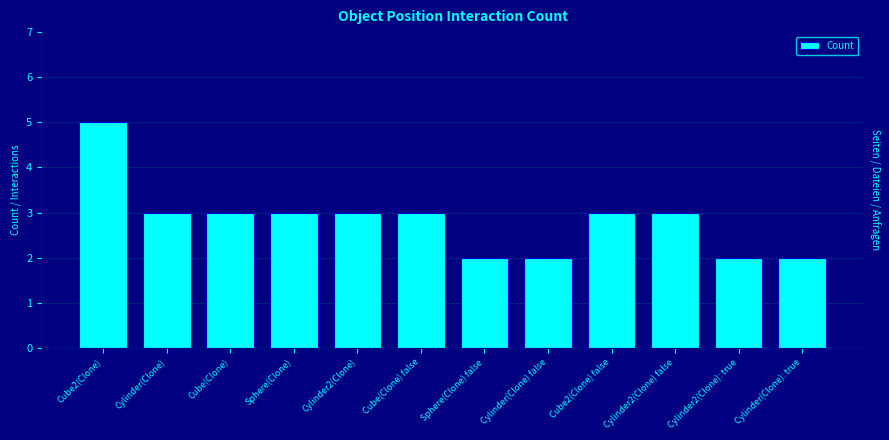

Rank the categories by value from lowest to highest.

Sphere(Clone) false, Cylinder(Clone) false, Cylinder2(Clone): true, Cylinder(Clone): true, Cylinder(Clone), Cube(Clone), Sphere(Clone), Cylinder2(Clone), Cube(Clone) false, Cube2(Clone) false, Cylinder2(Clone) false, Cube2(Clone)